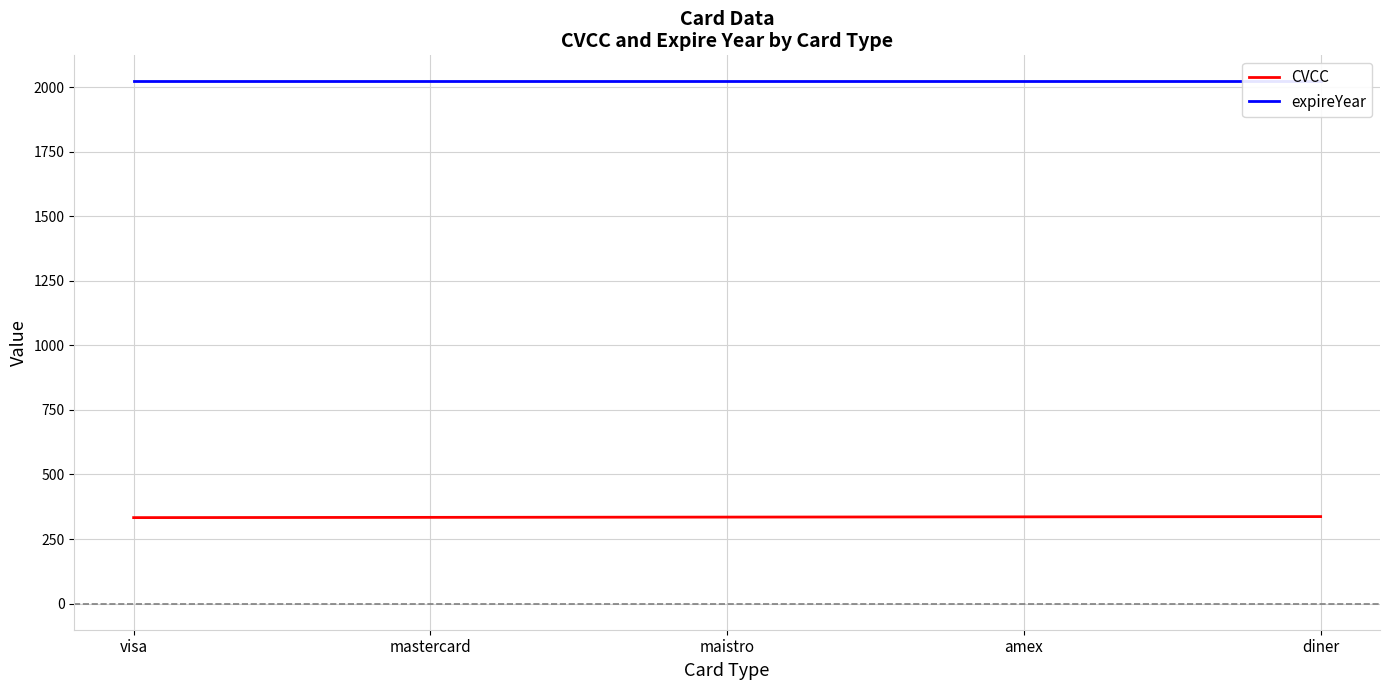

Which category has the lowest value across all series?

visa